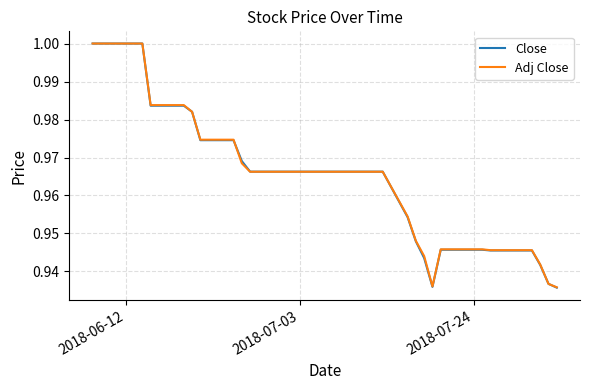

Does the chart display data point markers on the line(s)?

No